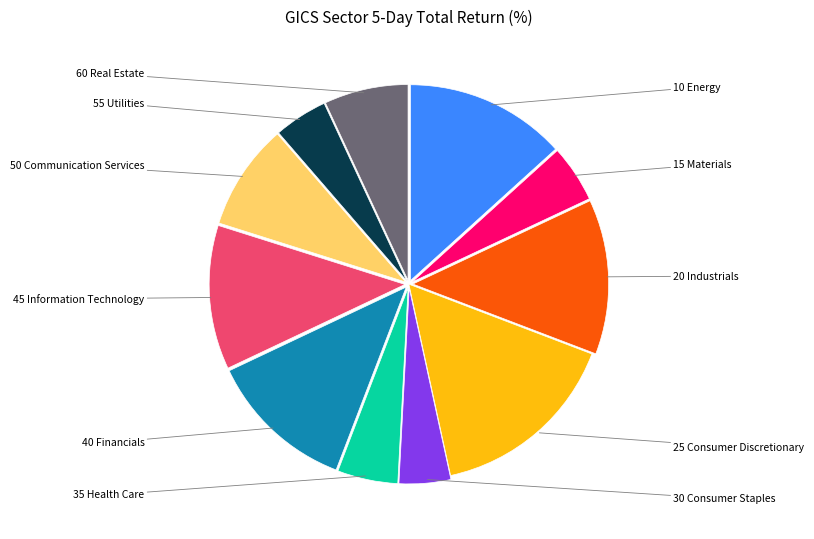

Is there any slice that represents more than half of the pie?

No